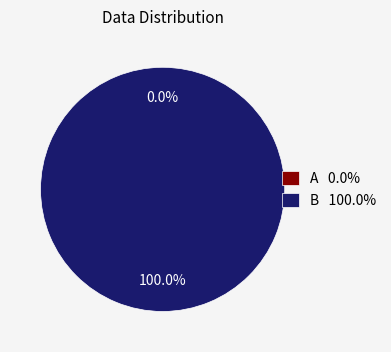

Which category accounts for the majority?

B